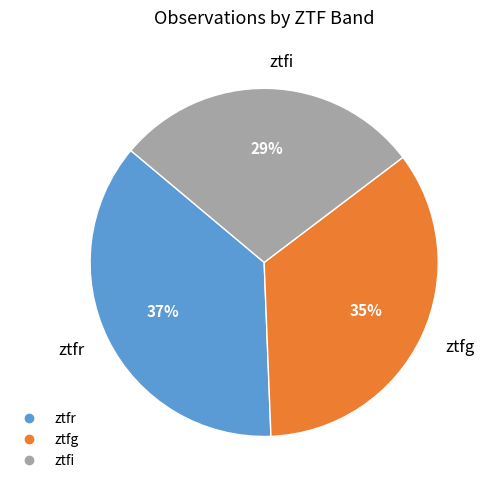

The ztfi slice represents 29% of the pie. True or false?

True